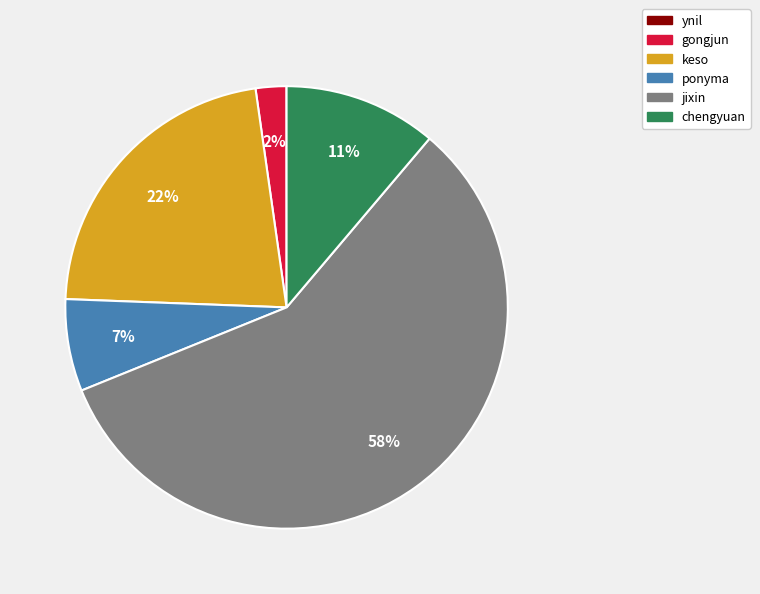

To the nearest percent, what is the average slice percentage?

17%